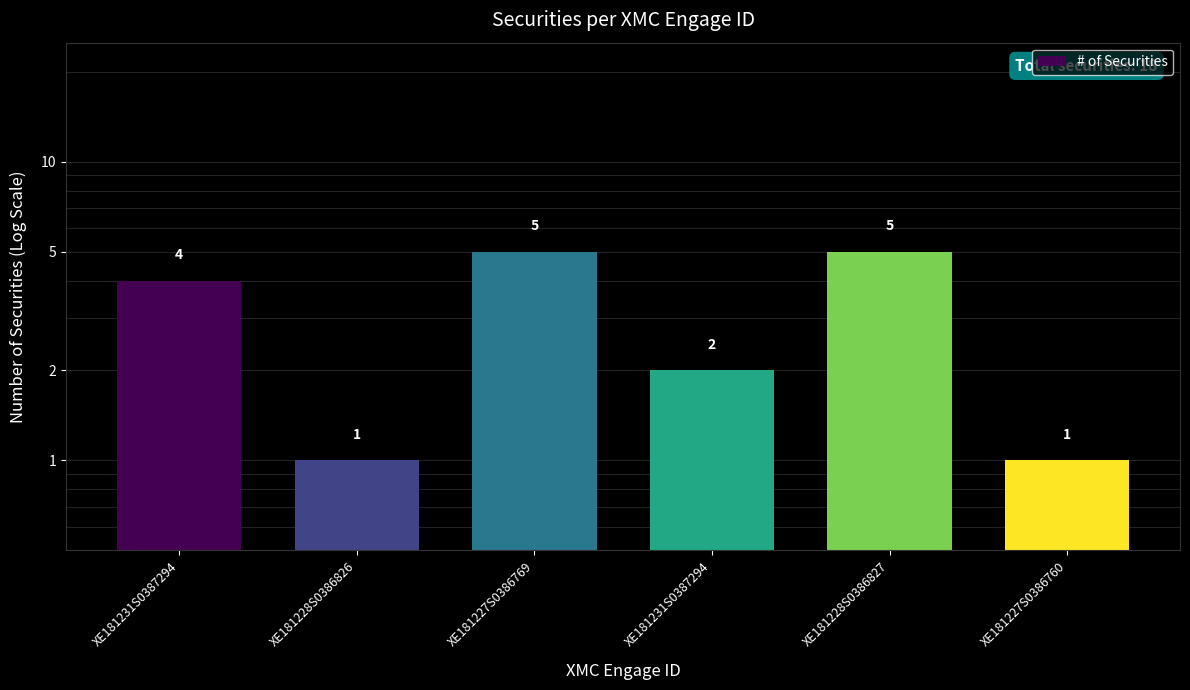

Reading left to right, list all the values displayed in this chart.

XE181231S0387294=4	XE181228S0386826=1	XE181227S0386769=5	XE181231S0387294=2	XE181228S0386827=5	XE181227S0386760=1